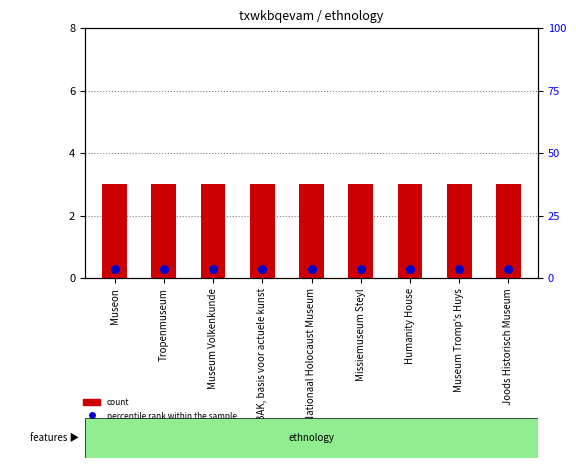

What is the total value across all series at Missiemuseum Steyl?

3.3